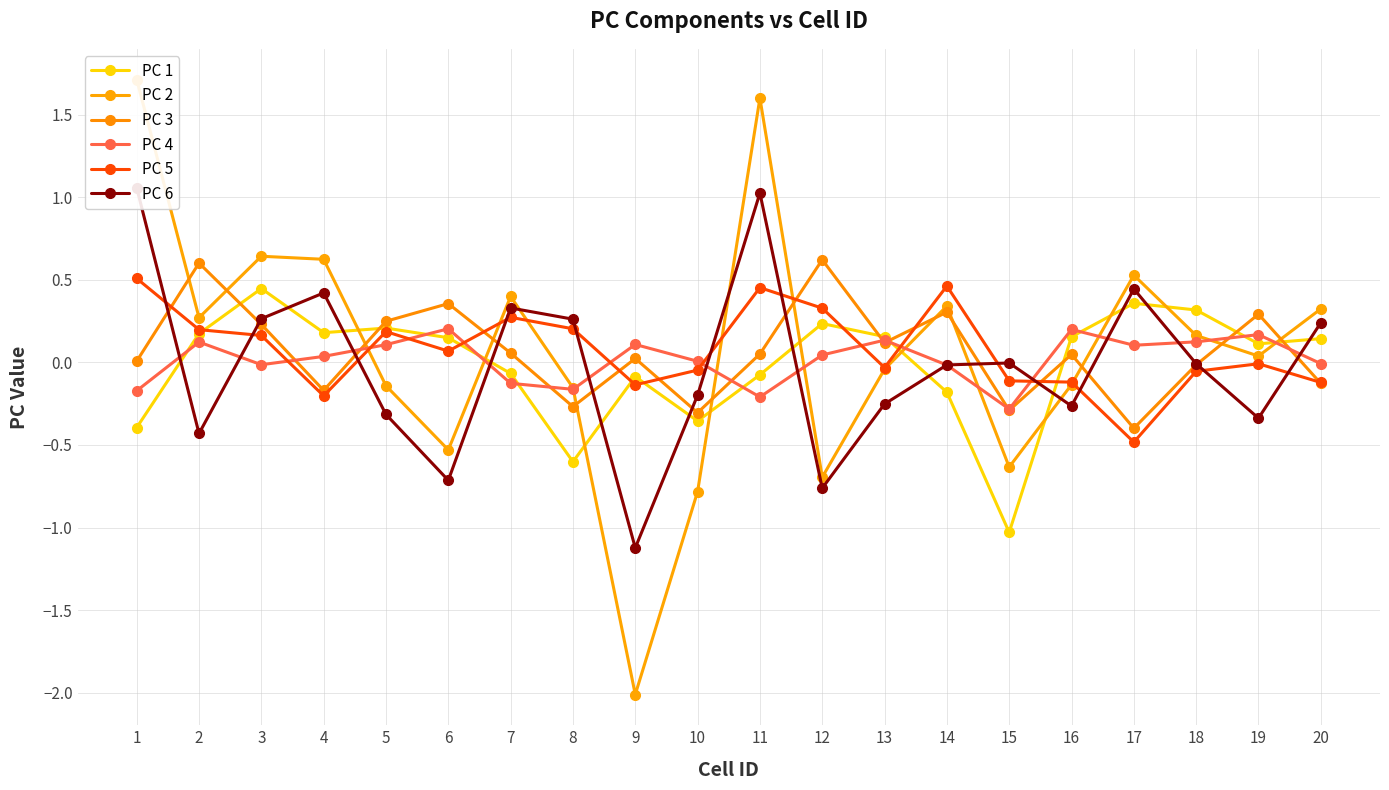

Is this an area chart (filled region under the line)?

No